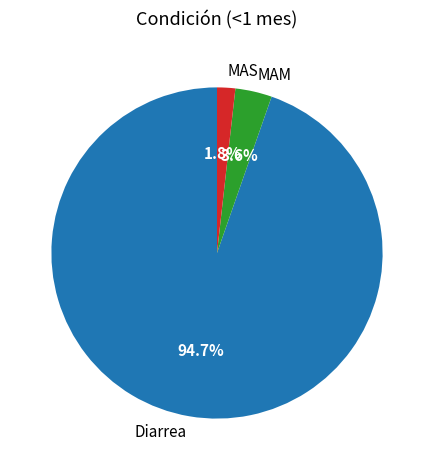

Count the number of slices in the pie.

3